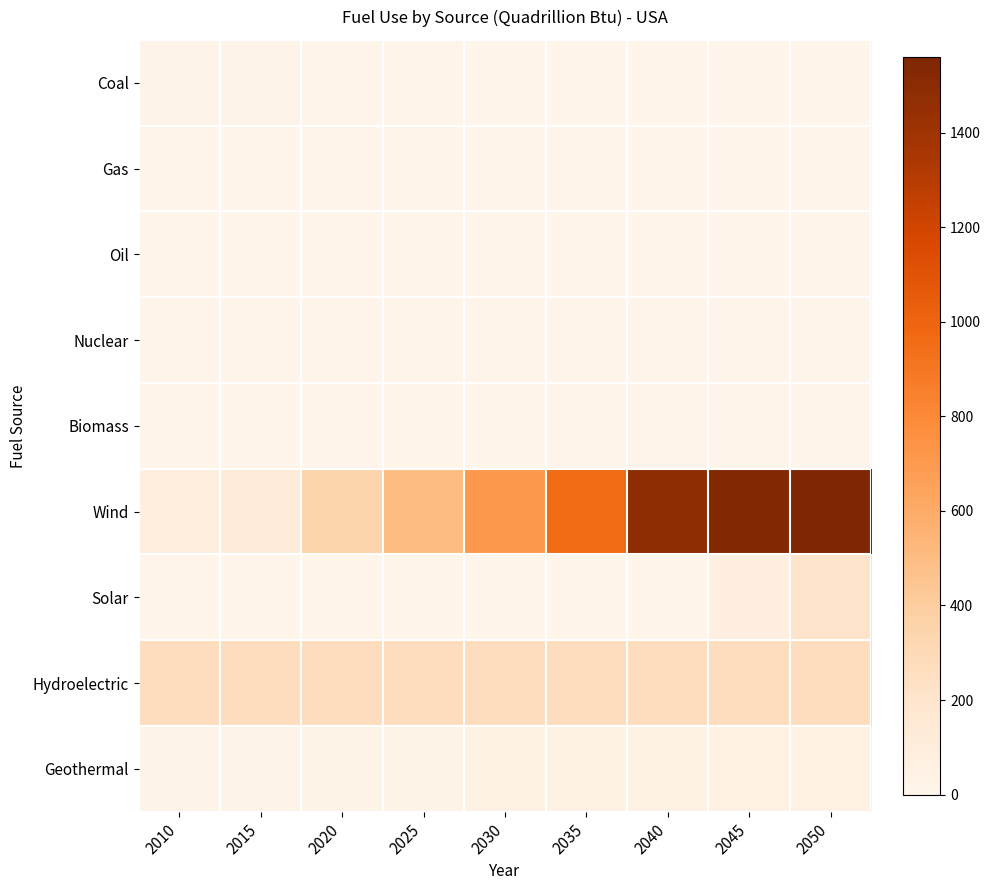

What is the spread (max minus min) of values at 2045?

1536.4